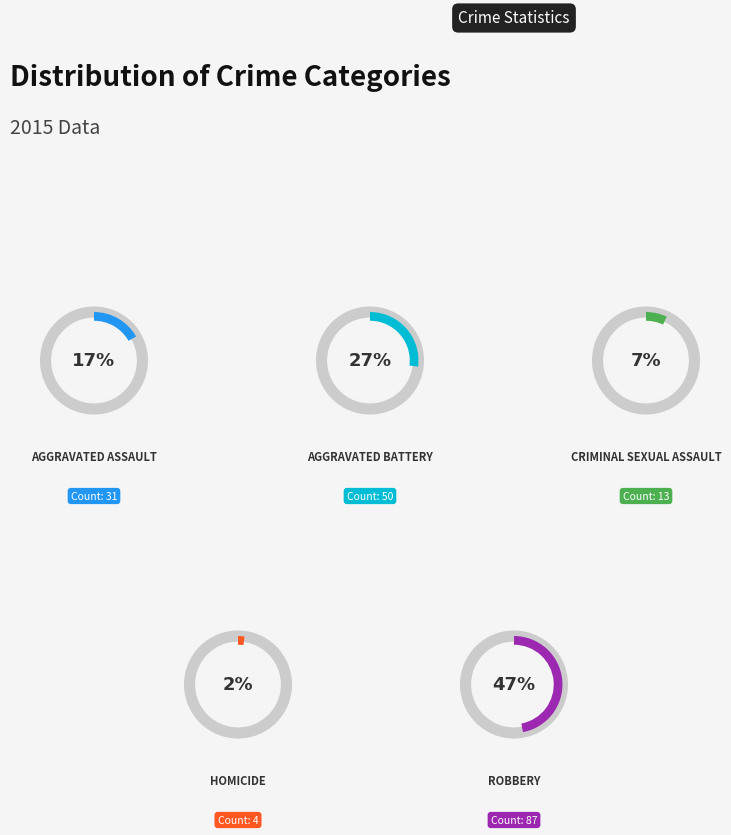

Is the sum of Robbery and Homicide greater than half?

No